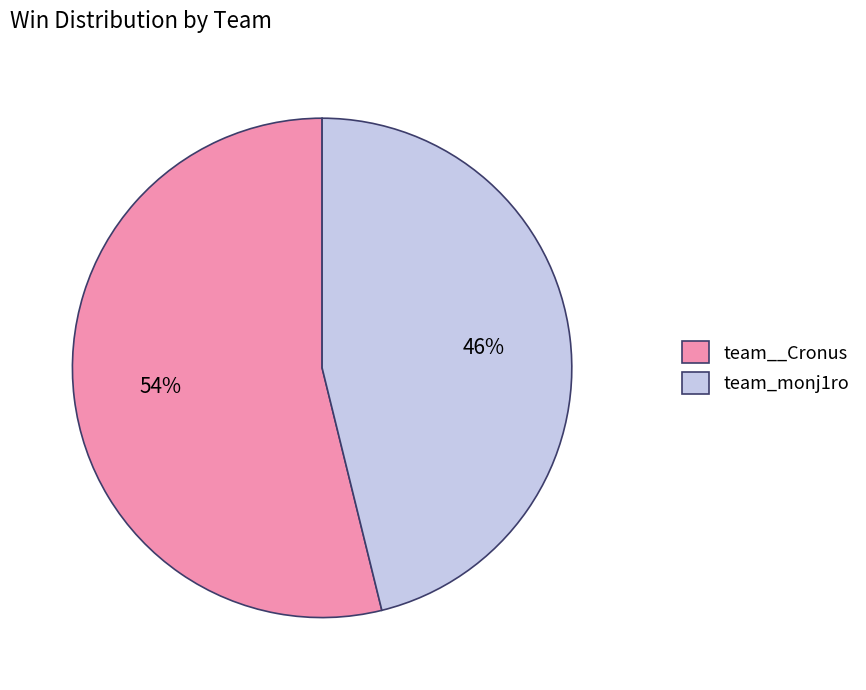

The team_monj1ro slice represents 38% of the pie. True or false?

False